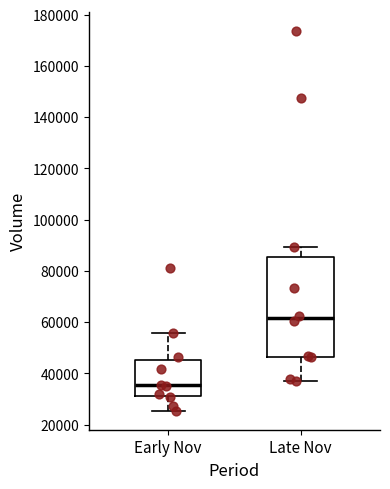

Which box is the tallest, from its lower edge to its upper edge?

Late Nov